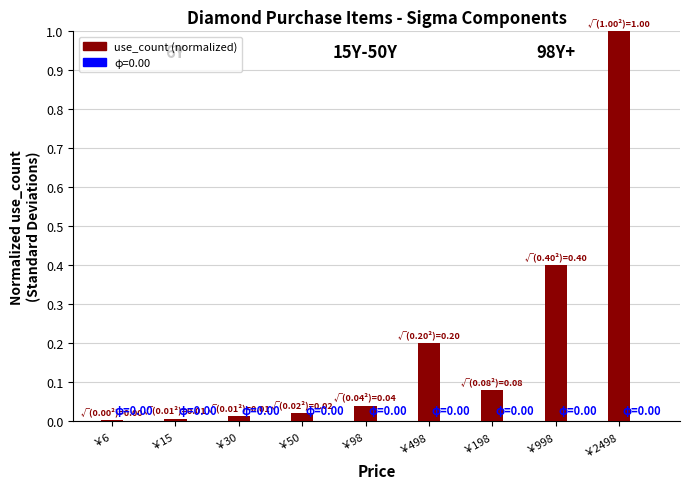

The value at ￥6 is 0.0. True or false?

True